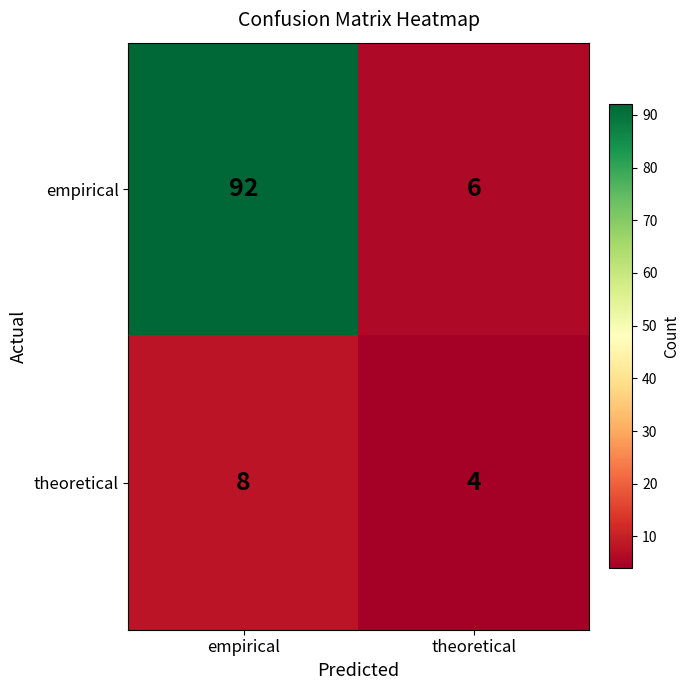

What value does the theoretical series have at theoretical?

4